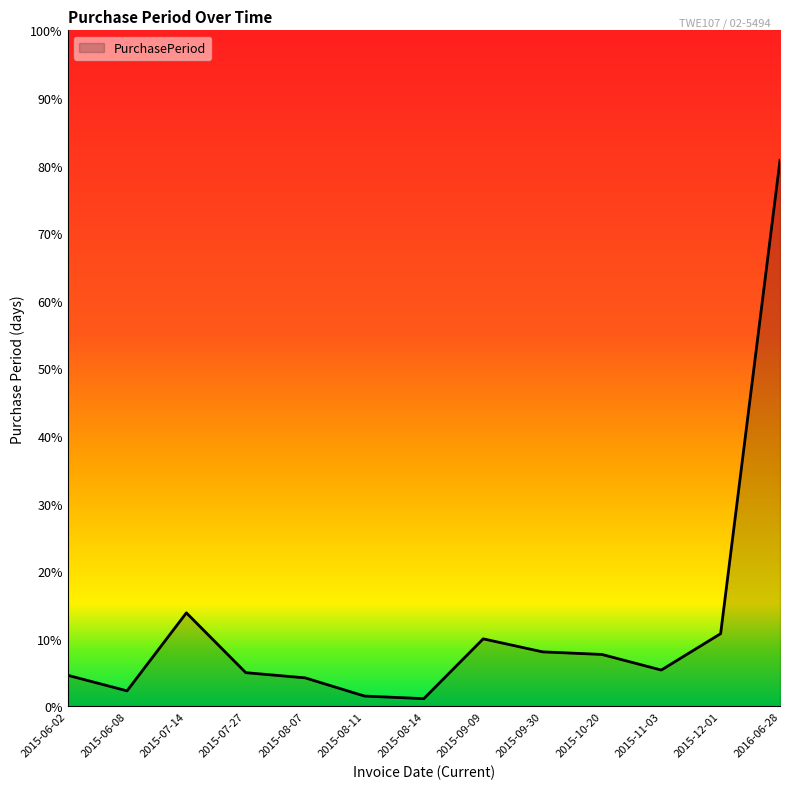

Does the chart have visible grid lines?

No